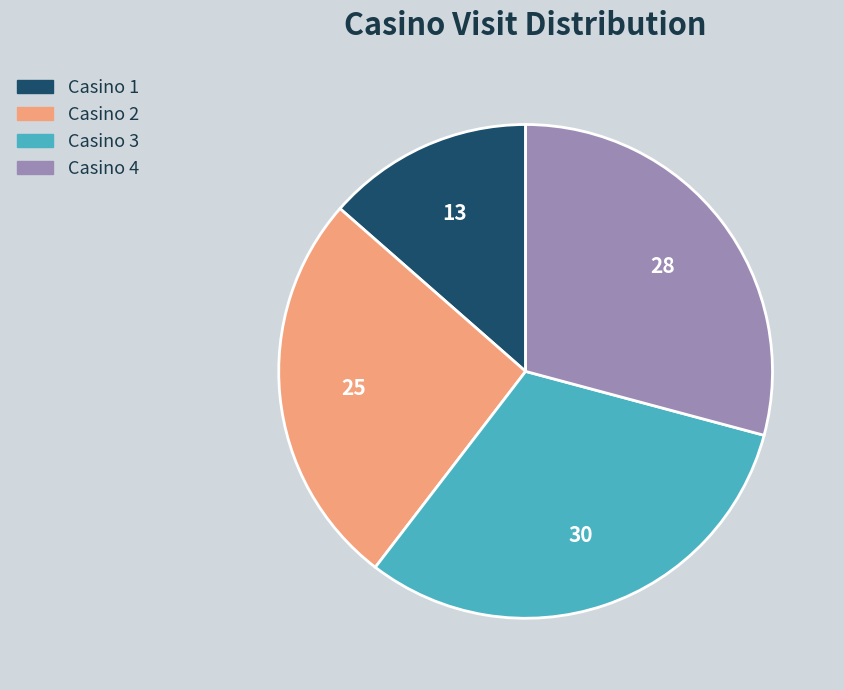

Does any single category account for the majority?

No